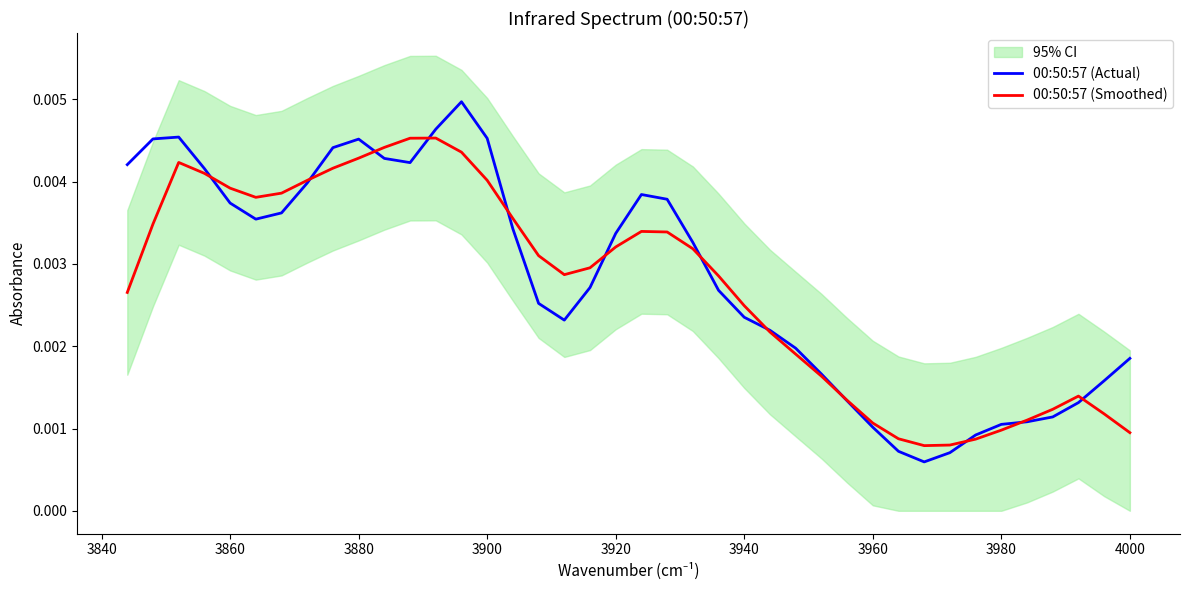

How many intersections are there between 00:50:57 (Actual) and 00:50:57 (Smoothed)?

12